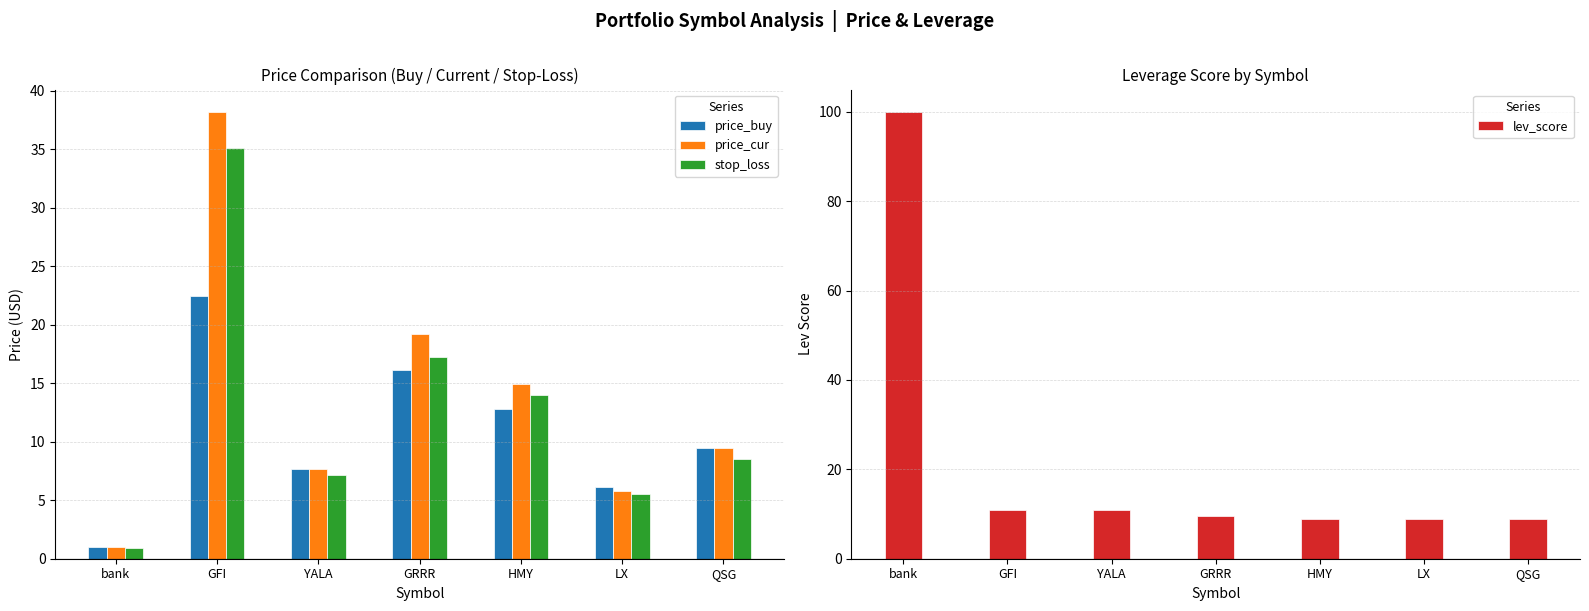

Which series has the largest total across all categories?

lev_score